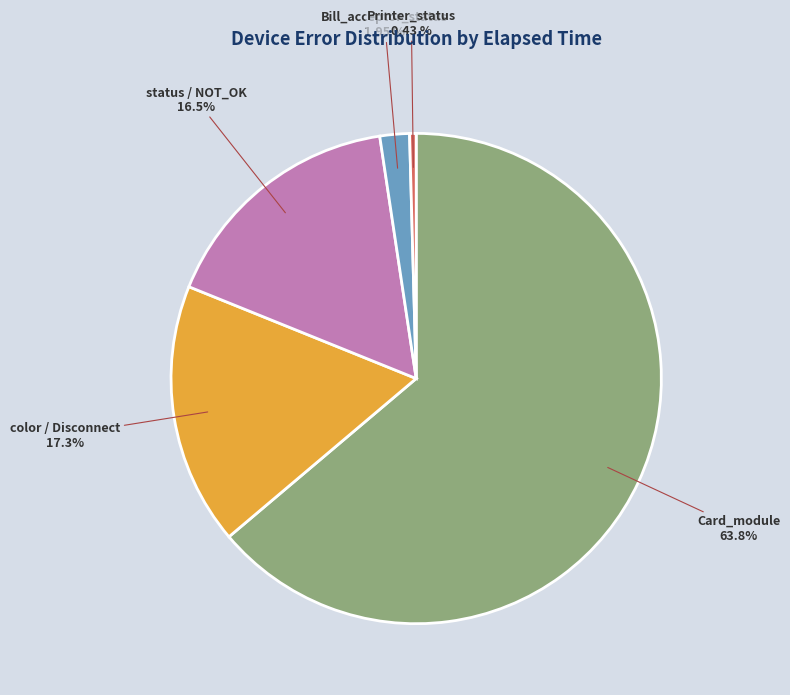

Is there any slice that represents more than half of the pie?

Yes